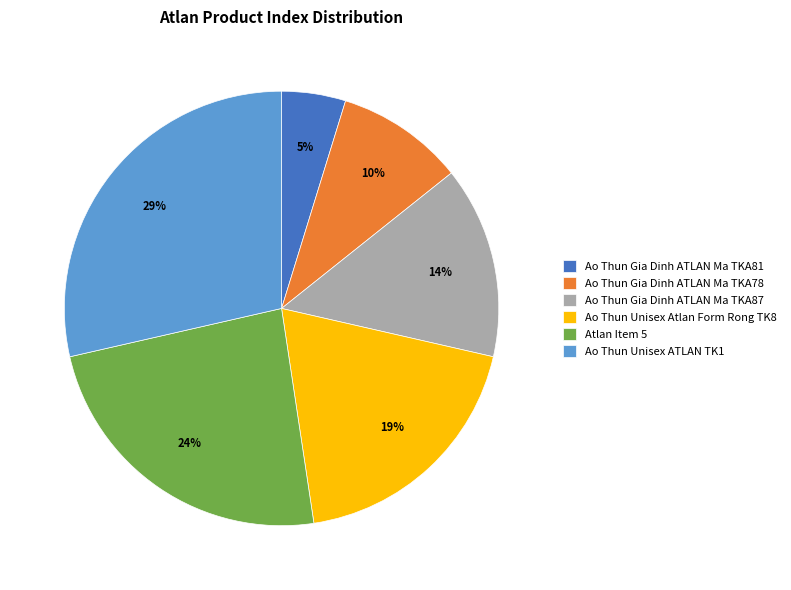

To the nearest percent, what is the combined percentage of Ao Thun Gia Dinh ATLAN Ma TKA81 and Ao Thun Unisex Atlan Form Rong TK8?

24%